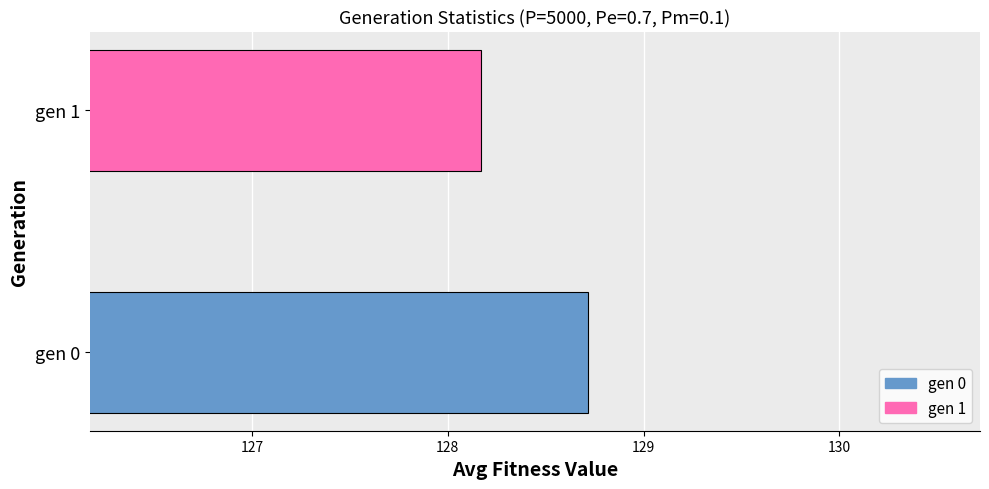

What is the change in value from gen 0 to gen 1?

-0.5